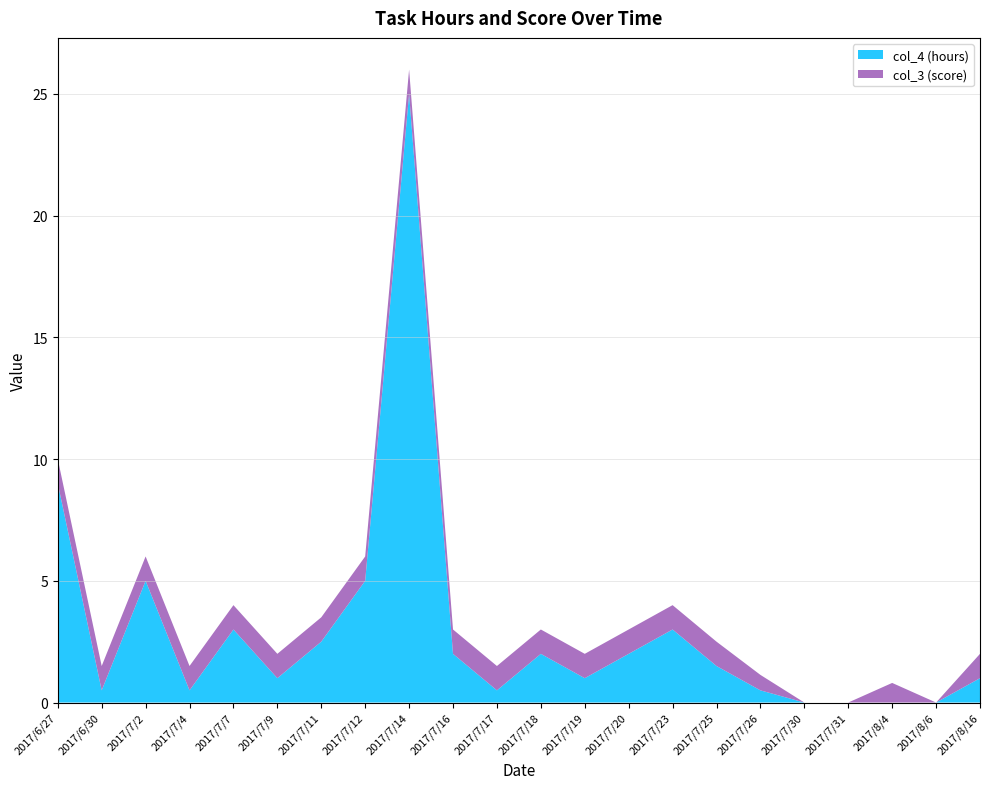

Reading left to right, what are all the values shown in this chart?

col_4 (hours): 9.0	0.5	5.0	0.5	3.0	1.0	2.5	5.0	25.0	2.0	0.5	2.0	1.0	2.0	3.0	1.5	0.5	0.0	0.0	0.0	0.0	1.0
col_3 (score): 1.0	1.0	1.0	1.0	1.0	1.0	1.0	1.0	1.0	1.0	1.0	1.0	1.0	1.0	1.0	1.0	0.6	0.0	0.0	0.8	0.0	1.0